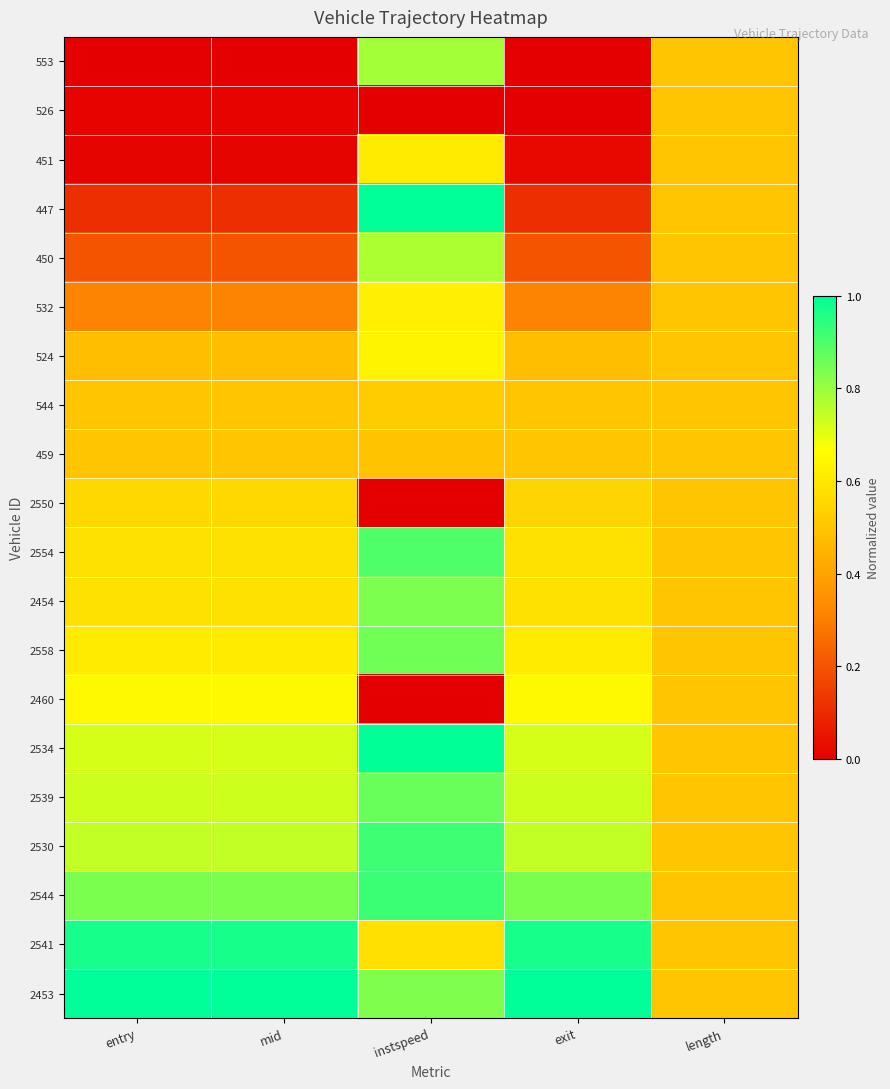

Which label corresponds to the smallest value in the chart?

entry